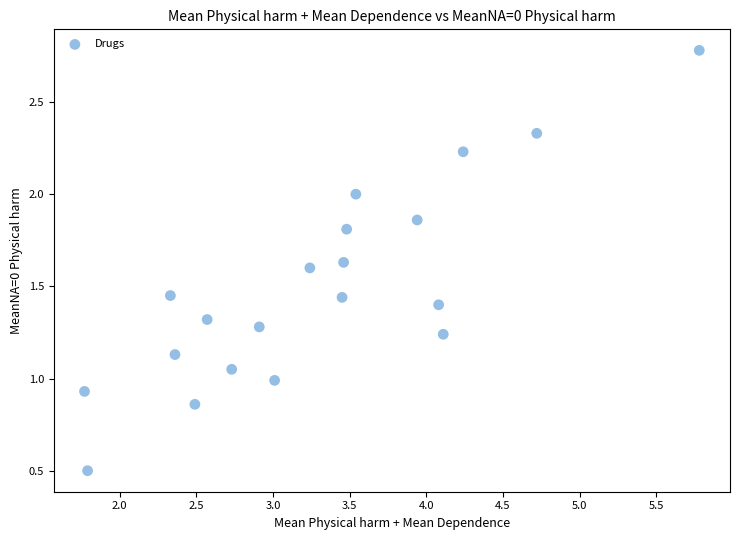

Count the number of points in this scatter plot.

20